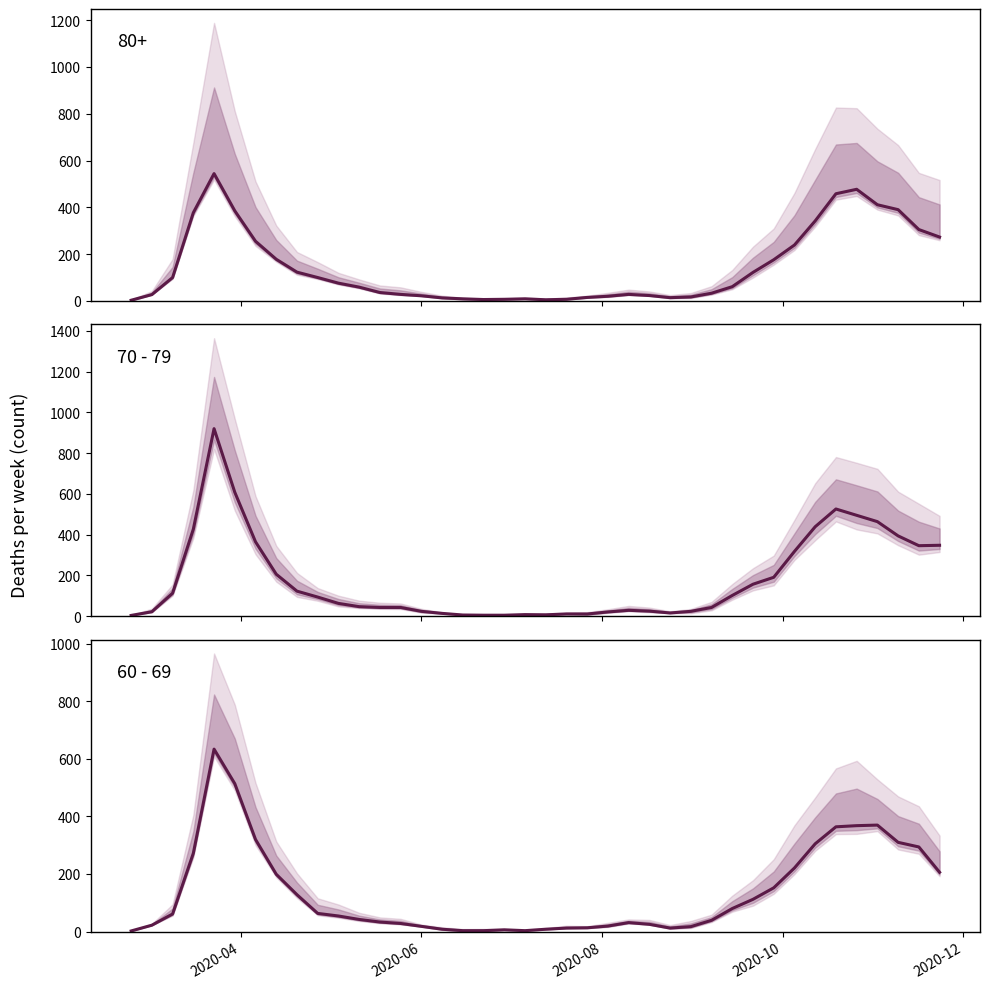

Does the chart display data point markers on the line(s)?

No